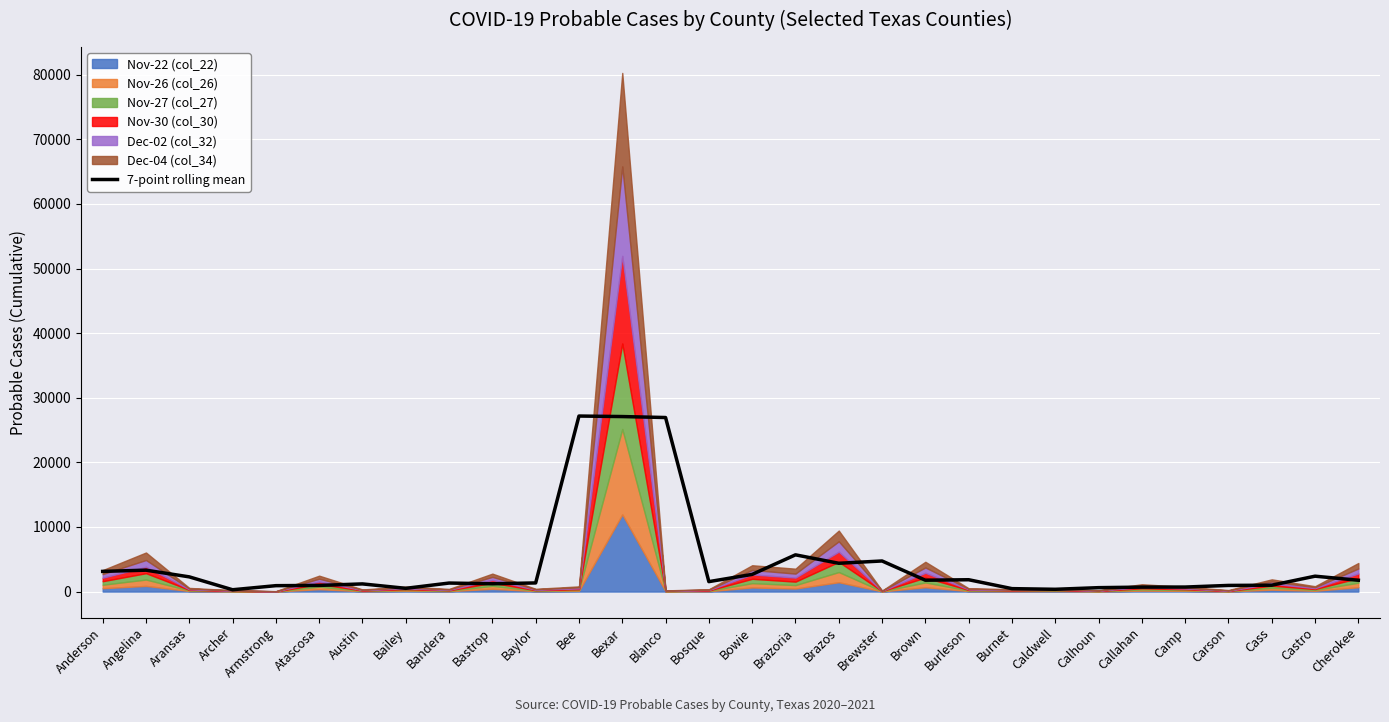

What is the maximum value shown in the chart?

27174.0